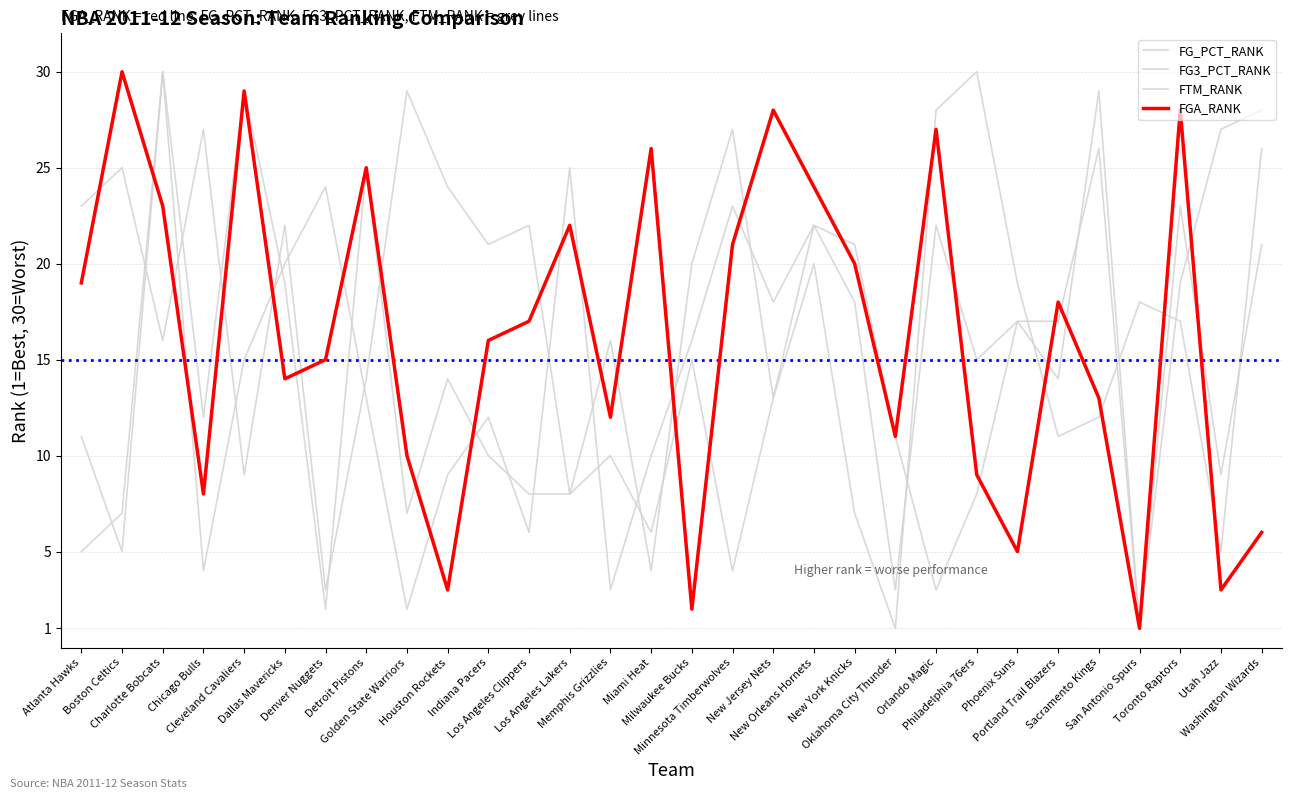

How many lines are shown in the chart?

4